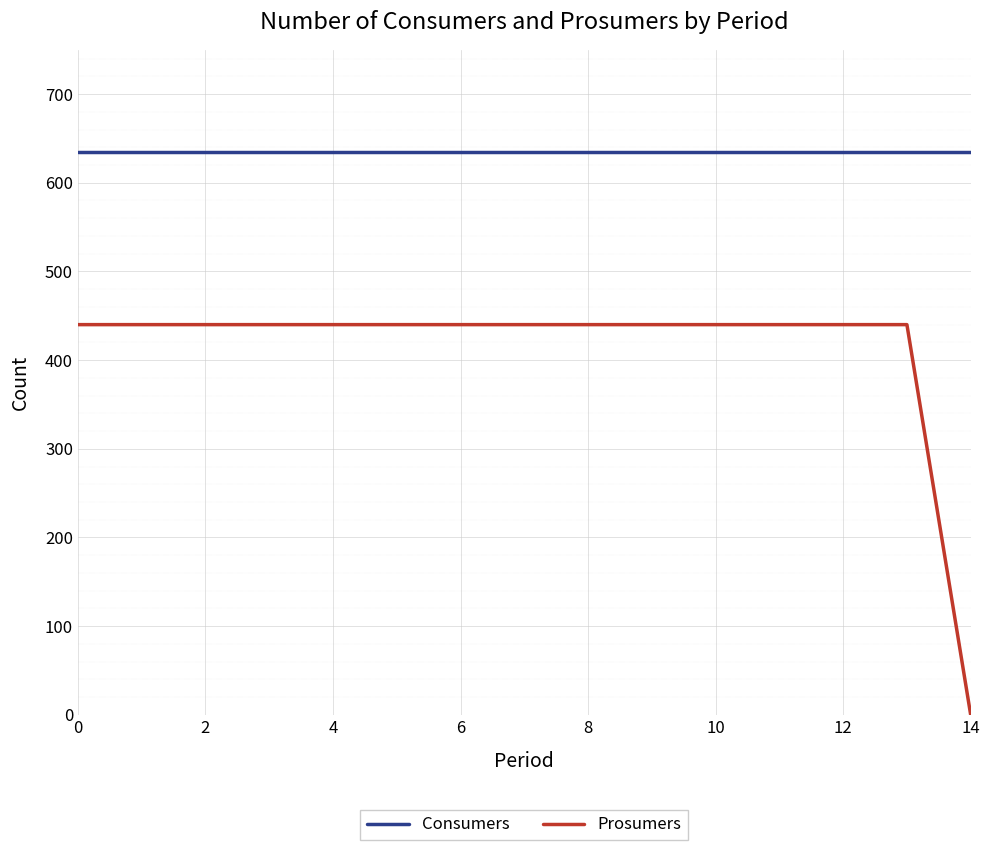

True or false: Consumers and Prosumers intersect in this chart.

False